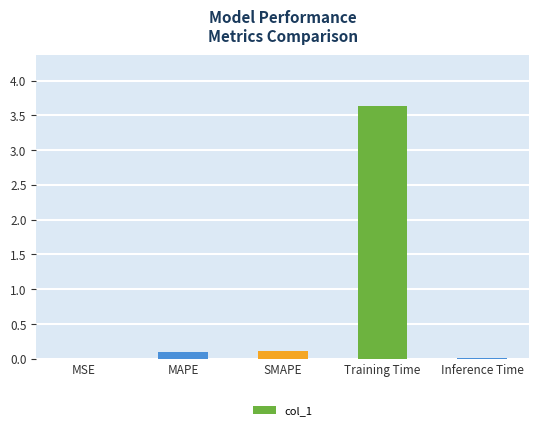

What is the sum of the values at MSE and Training Time?

3.6